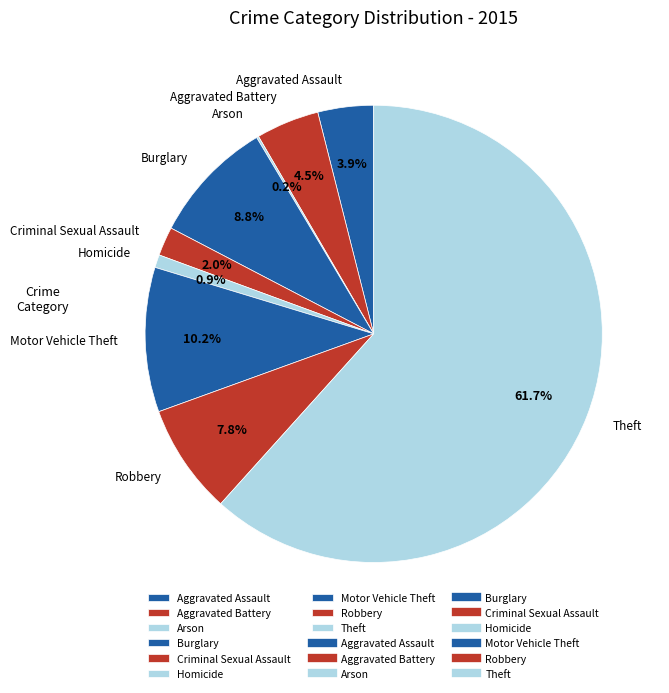

To the nearest percent, what portion does Theft represent?

62%